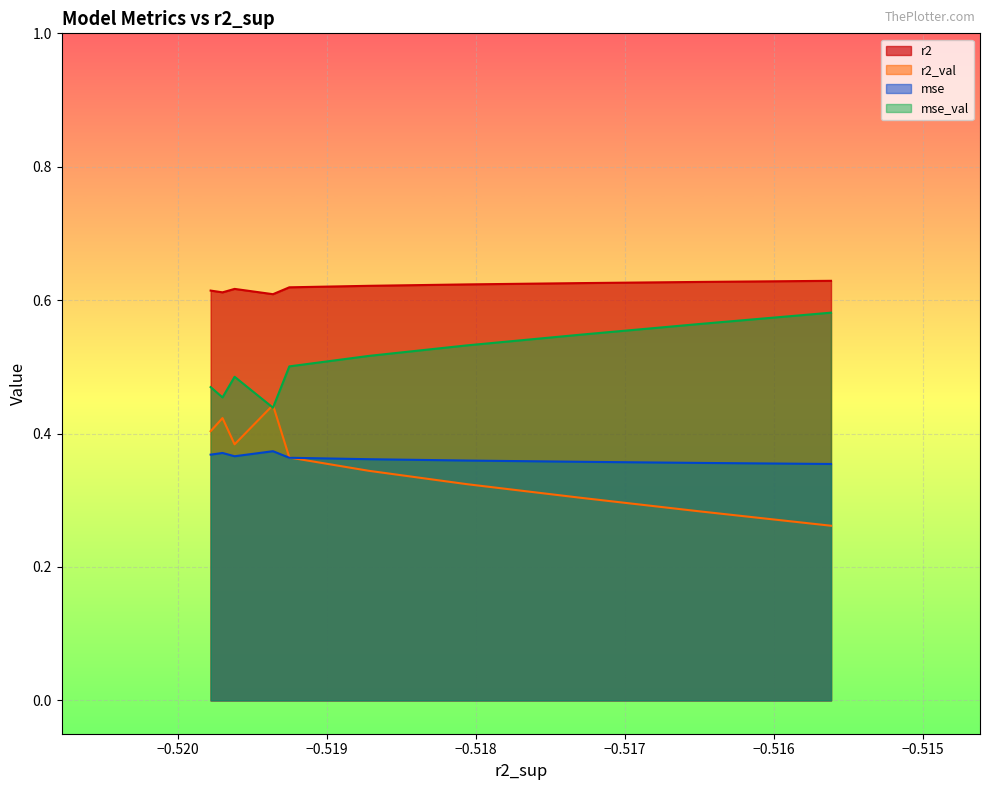

Which series has the largest total across all categories?

r2